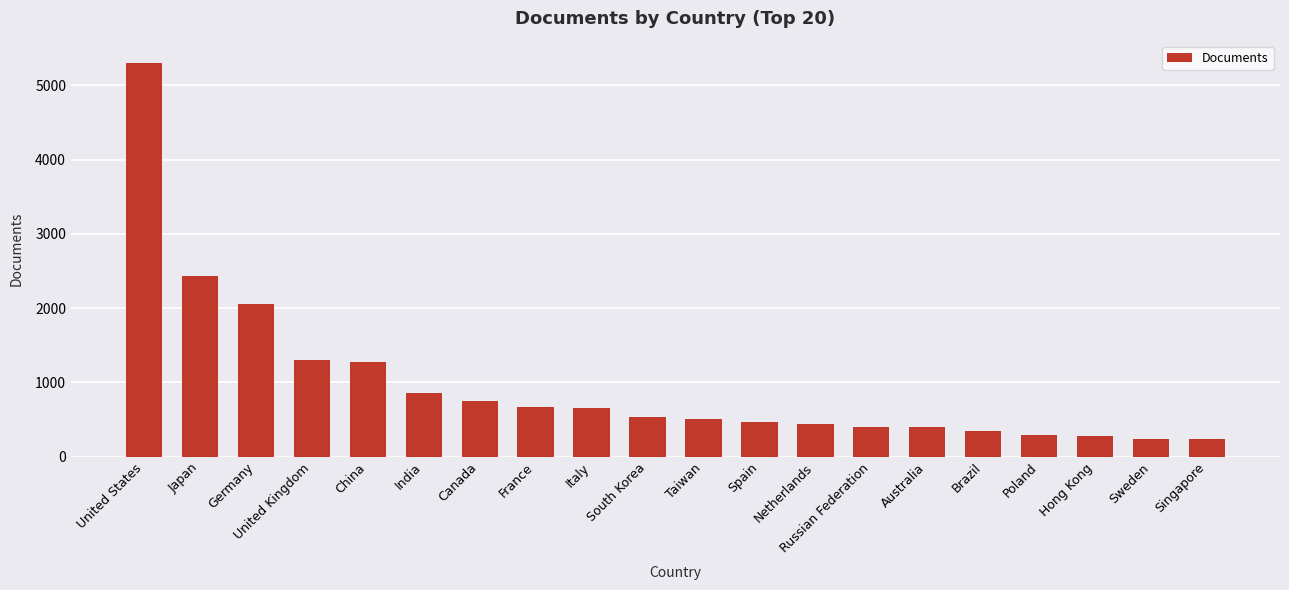

Does the chart contain stacked bars?

No